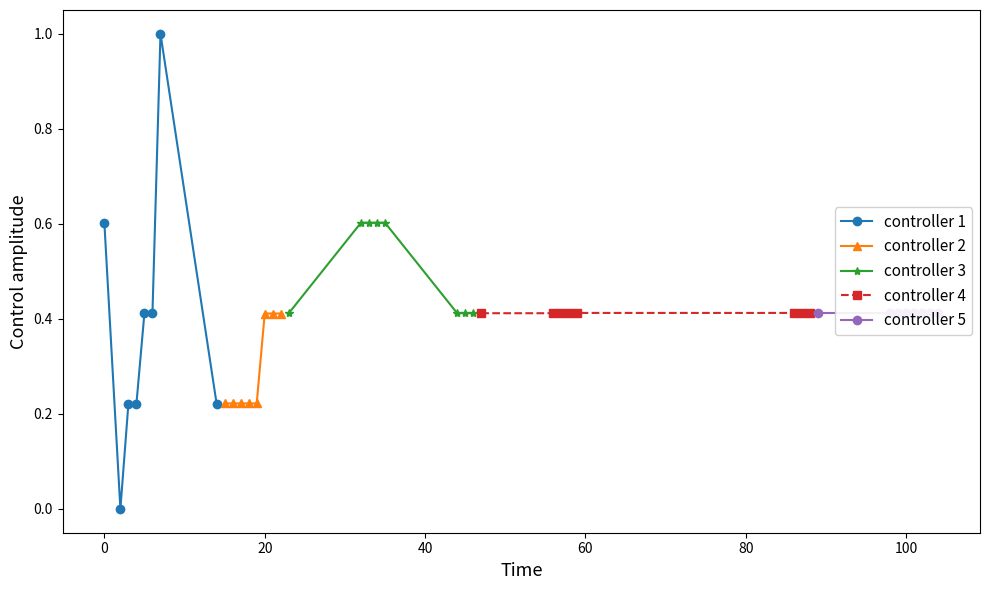

List the series in order of their peak value, lowest first.

controller 2, controller 4, controller 5, controller 3, controller 1